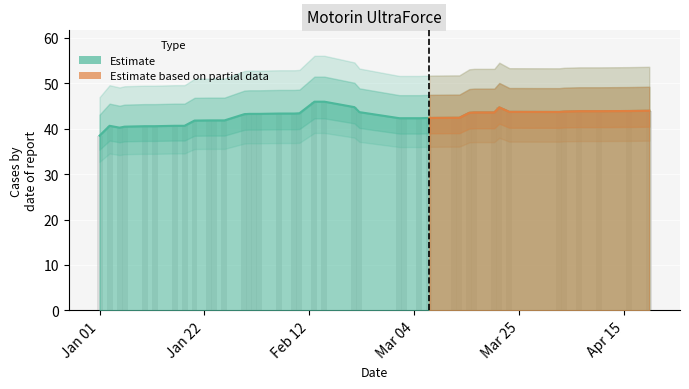

Which has a higher value, 2024-03-15 or 2024-03-12?

2024-03-15